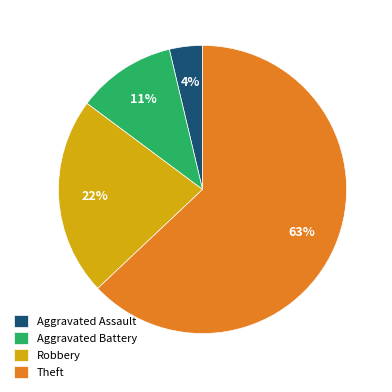

Is the sum of Robbery and Aggravated Battery greater than half?

No